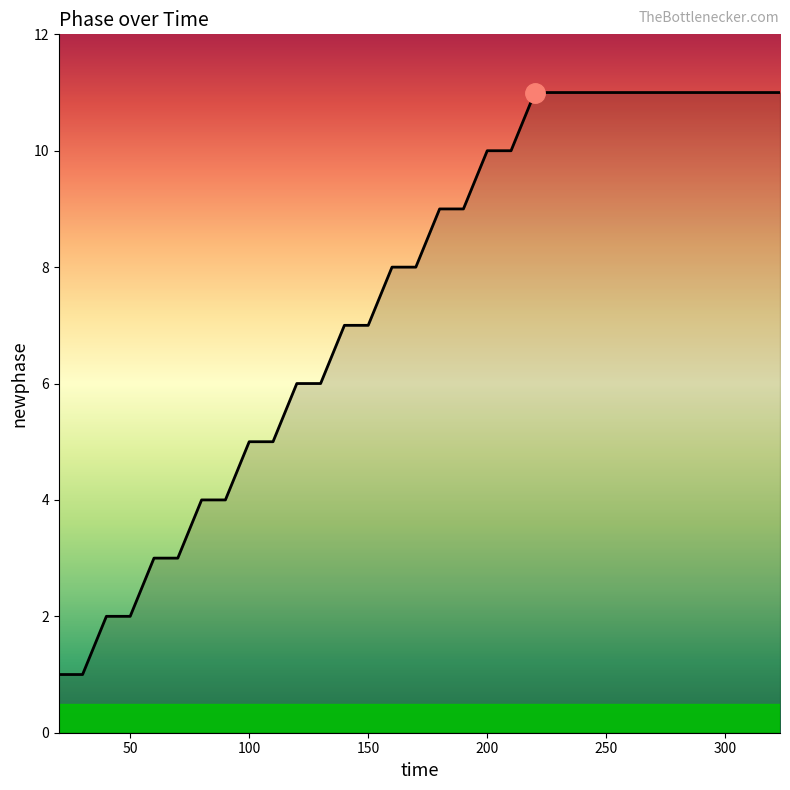

What is the greatest value displayed?

11